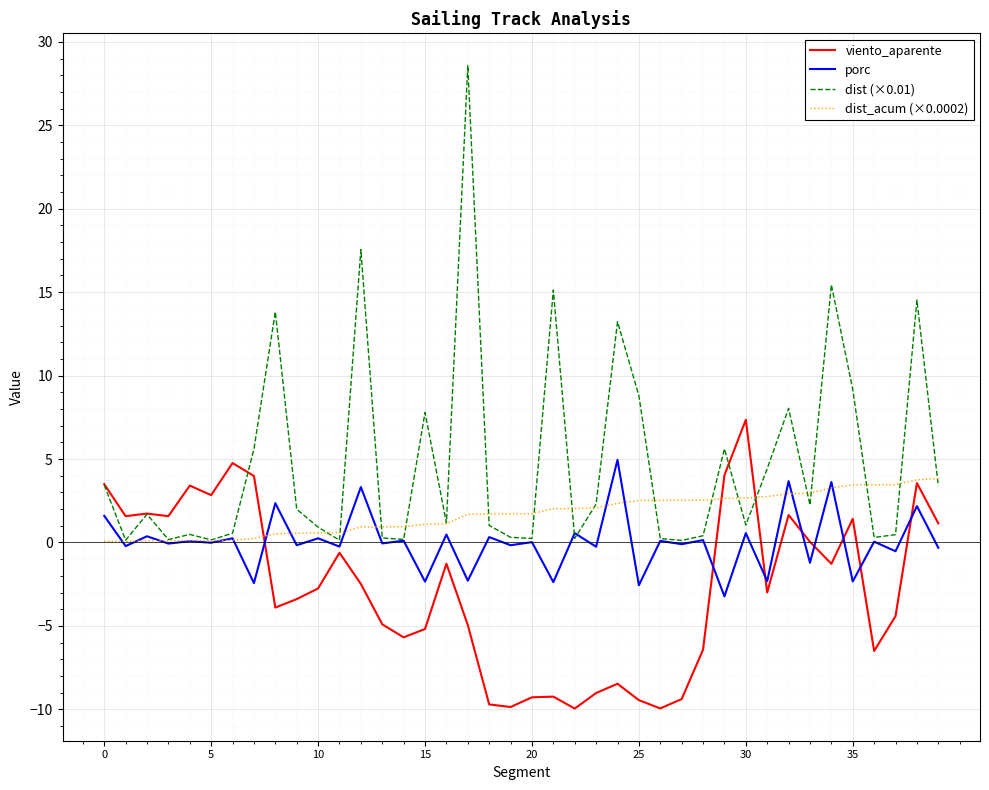

Which series has the largest total across all categories?

dist (×0.01)